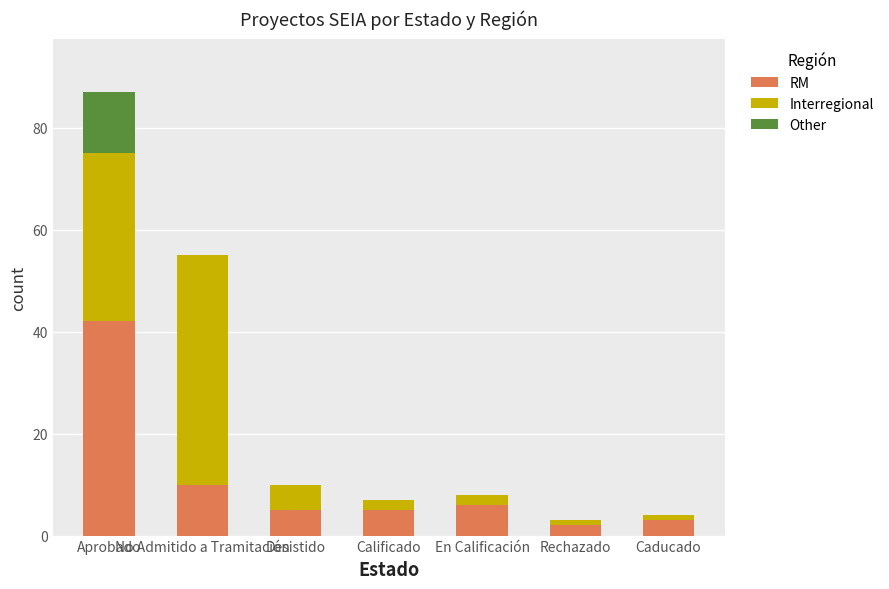

Are the bars horizontal?

No